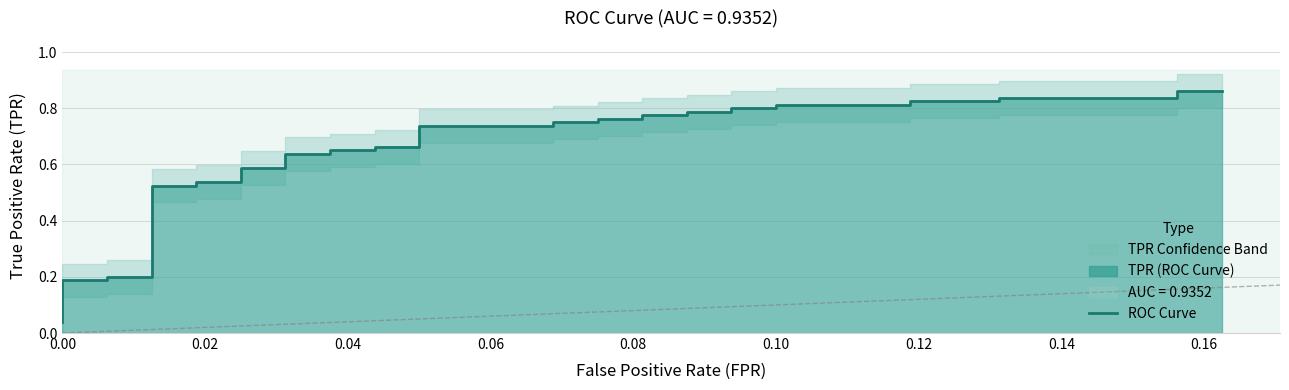

True or false: there are more than 1 points higher than both neighbors.

False